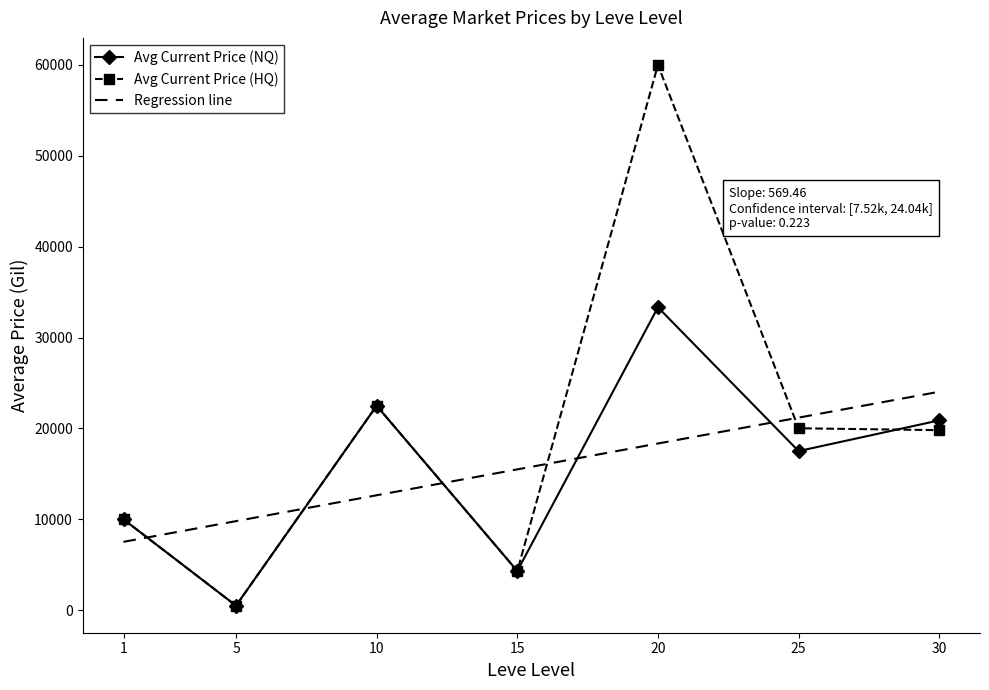

What is the value of the Avg Current Price (NQ) point at the 1st from the left?

9999.5